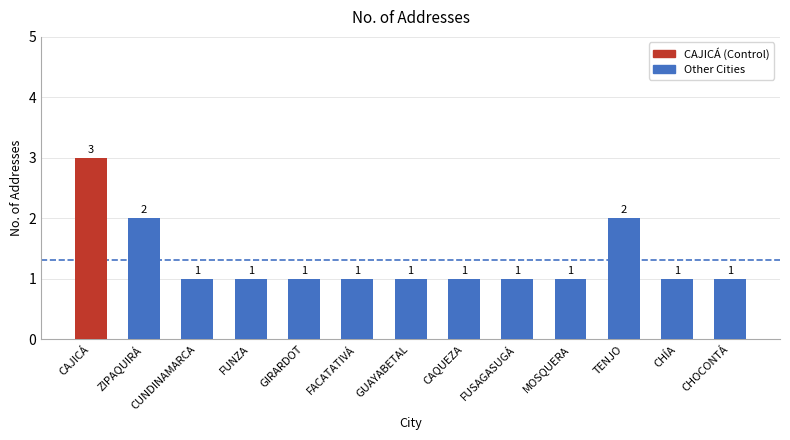

Which category has the highest value across all series?

CAJICÁ